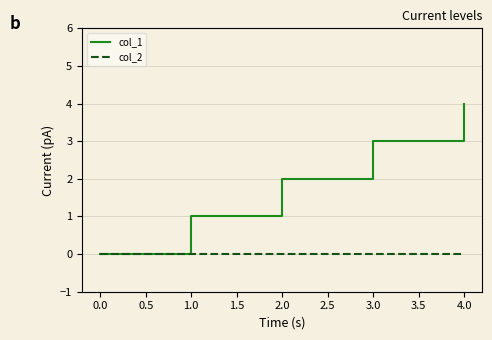

Rank the series by their average value, from lowest to highest.

col_2, col_1